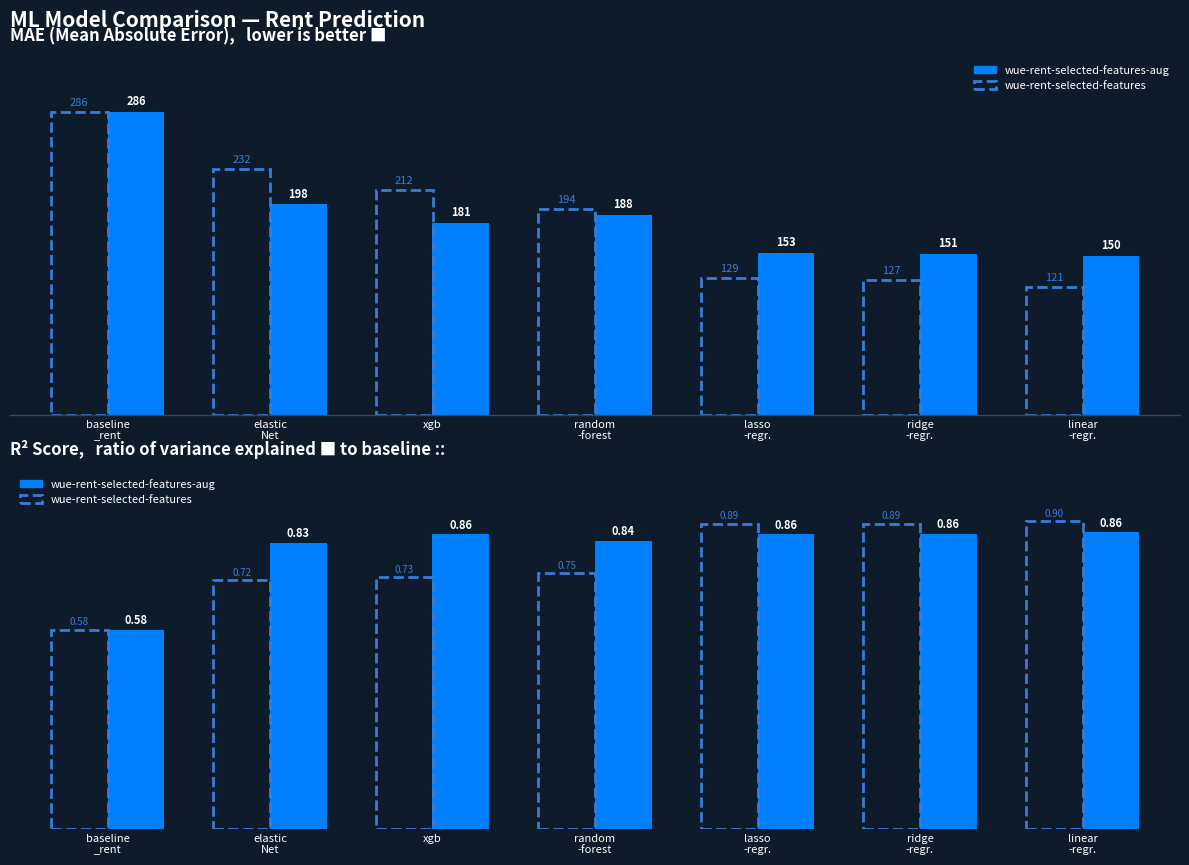

At how many categories does at least one series exceed 0?

7